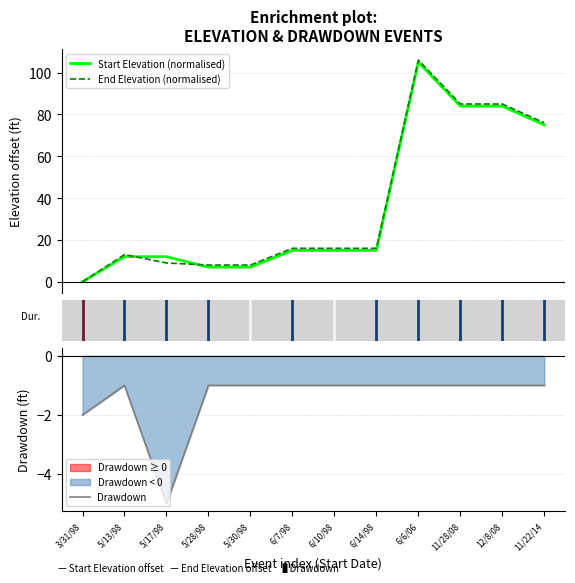

Reading left to right, what are all the values shown in this chart?

Start Elevation (normalised): 3/31/98=0	5/13/98=12	5/17/98=12	5/28/98=7	5/30/98=7	6/7/98=15	6/10/98=15	6/14/98=15	6/6/06=105	11/28/08=84	12/8/08=84	11/22/14=75
End Elevation (normalised): 3/31/98=0	5/13/98=13	5/17/98=9	5/28/98=8	5/30/98=8	6/7/98=16	6/10/98=16	6/14/98=16	6/6/06=106	11/28/08=85	12/8/08=85	11/22/14=76
Drawdown: 3/31/98=-2	5/13/98=-1	5/17/98=-5	5/28/98=-1	5/30/98=-1	6/7/98=-1	6/10/98=-1	6/14/98=-1	6/6/06=-1	11/28/08=-1	12/8/08=-1	11/22/14=-1